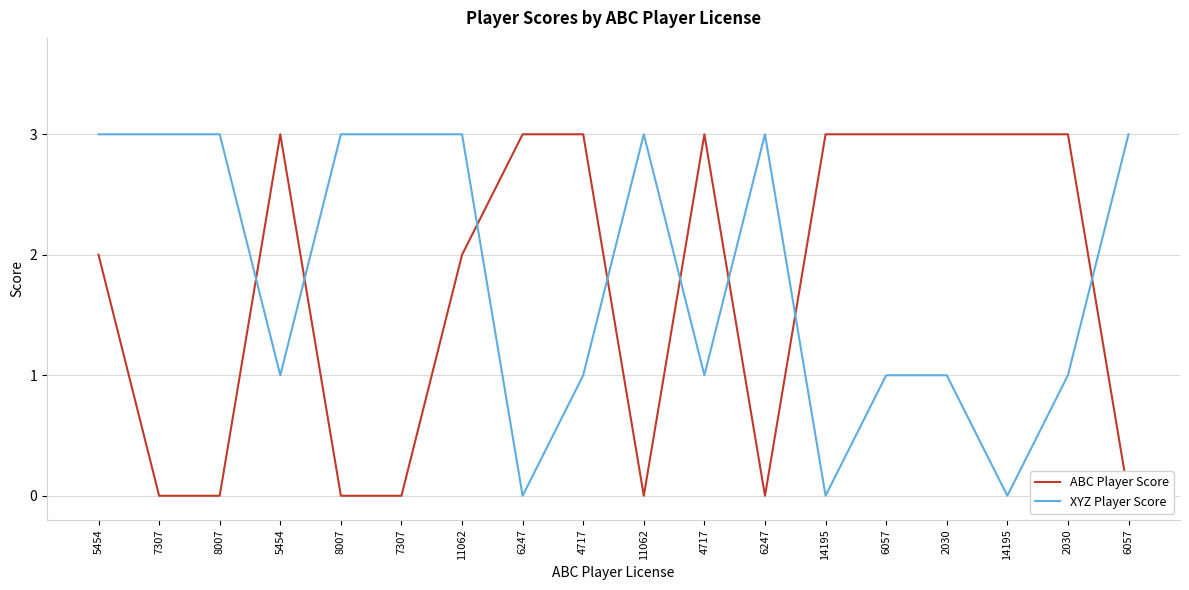

At which category is the sum across all series the highest?

5454